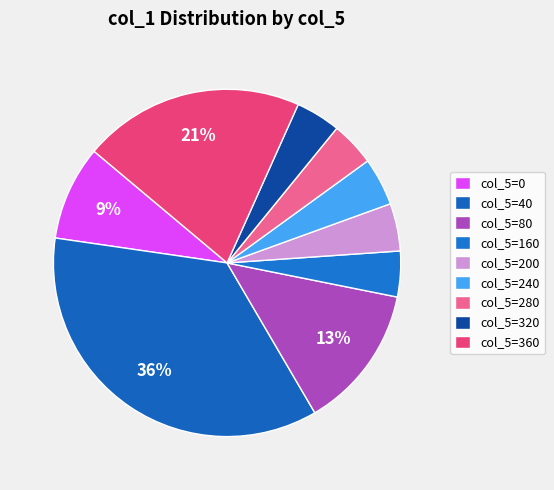

How many slices are in this pie chart?

9